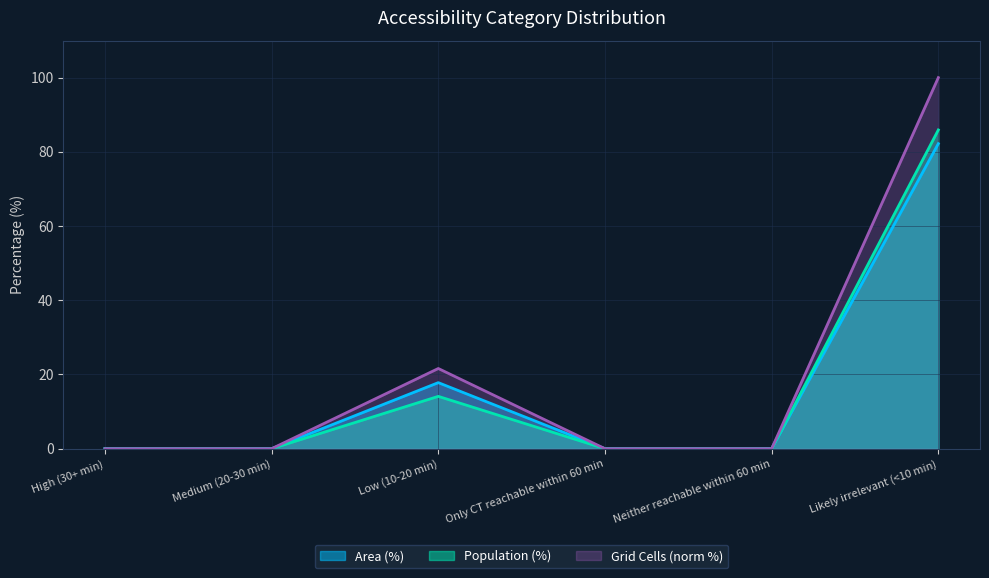

Rank the categories by Population (%) value from lowest to highest.

High (30+ min), Medium (20-30 min), Only CT reachable within 60 min, Neither reachable within 60 min, Low (10-20 min), Likely irrelevant (<10 min)